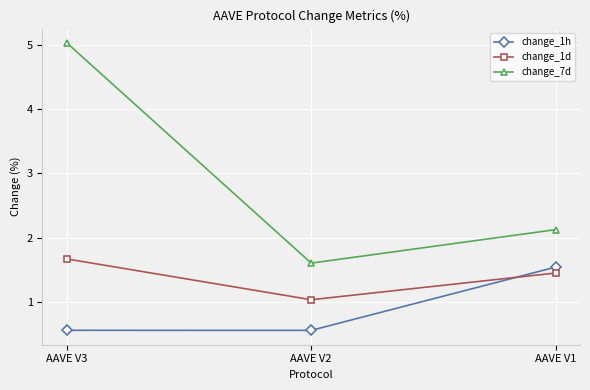

List the series in order of their overall mean, lowest first.

change_1h, change_1d, change_7d